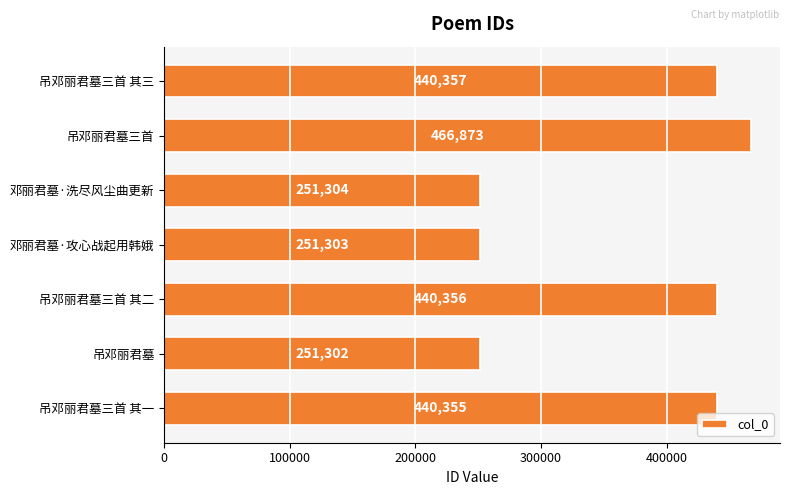

The chart shows a value of 186075 at 吊邓丽君墓三首. True or false?

False